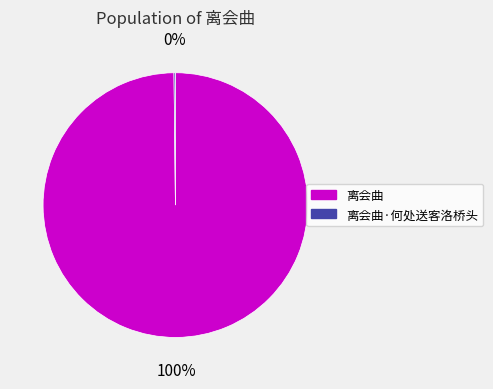

Which category has the biggest portion of the pie?

离会曲